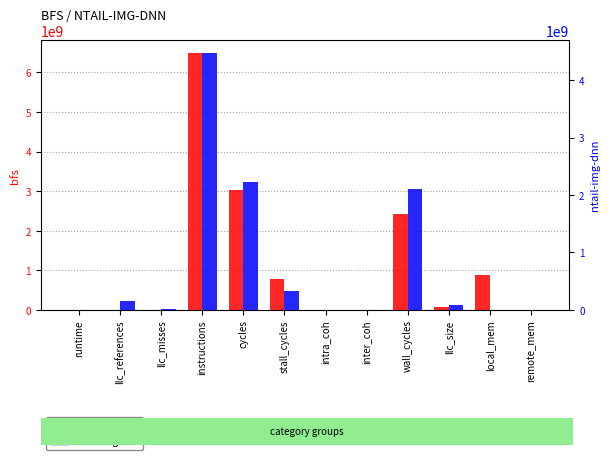

At which category is the sum across all series the highest?

instructions